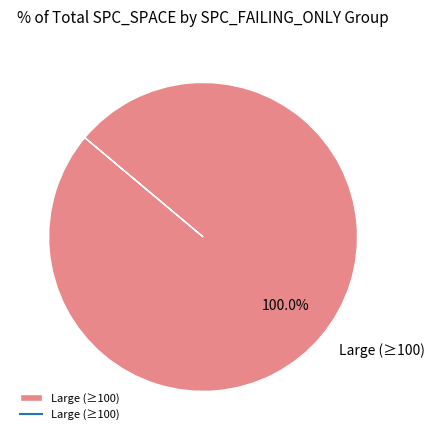

Is there a majority slice in this chart?

Yes